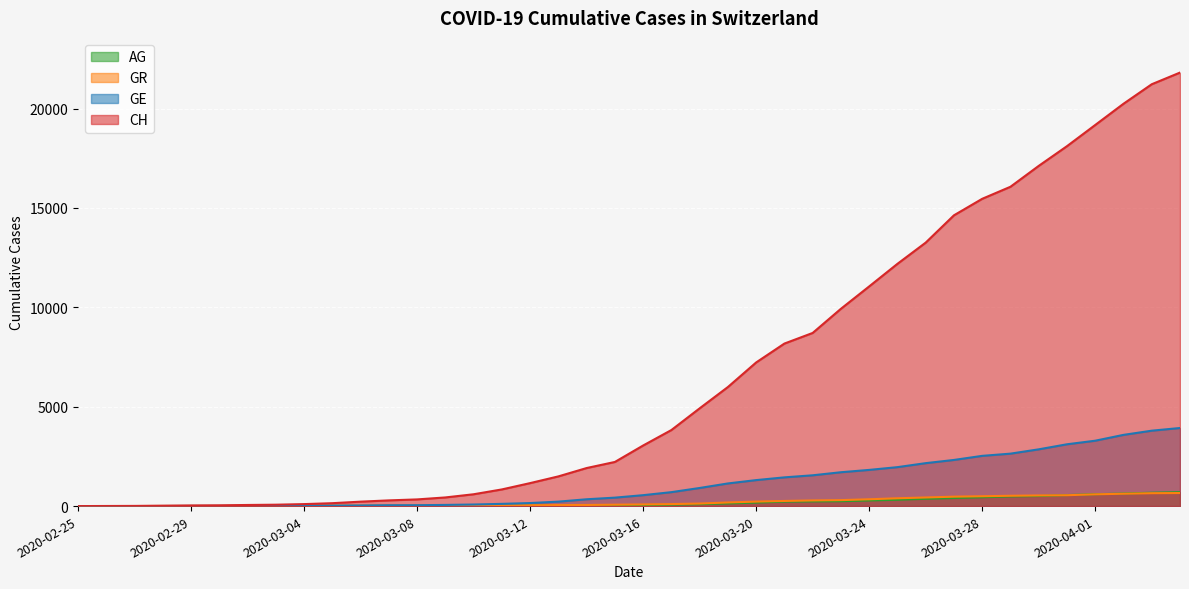

Rank the series at 2020-04-04 from lowest to highest value.

GR, AG, GE, CH